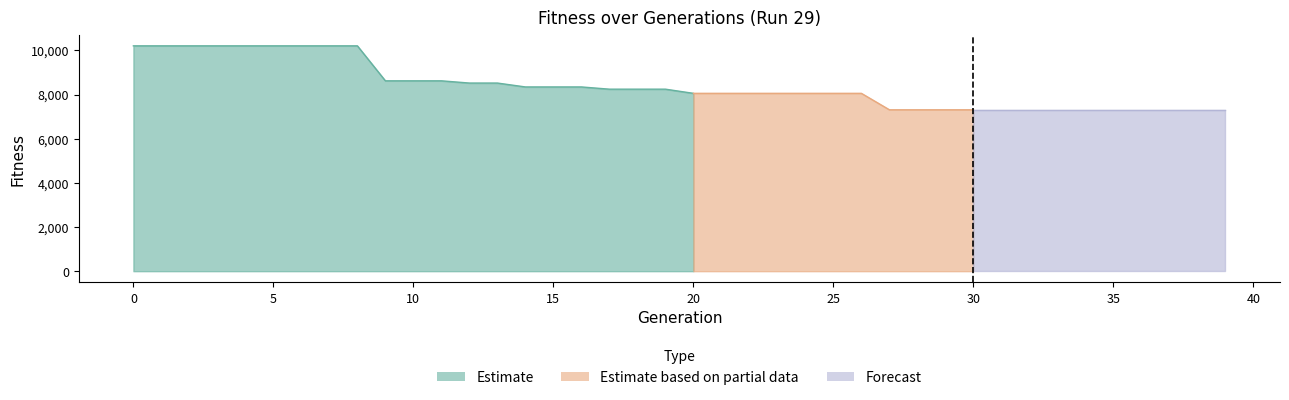

Reading left to right, what are all the values shown in this chart?

Run 29: 10206	10206	10206	10206	10206	10206	10206	10206	10206	8622	8622	8622	8521	8521	8345	8345	8345	8244	8244	8244	8055	8055	8055	8055	8055	8055	8055	7310	7310	7310	7310	7310	7310	7310	7310	7310	7310	7310	7310	7310
Generation: 0	1	2	3	4	5	6	7	8	9	10	11	12	13	14	15	16	17	18	19	20	21	22	23	24	25	26	27	28	29	30	31	32	33	34	35	36	37	38	39